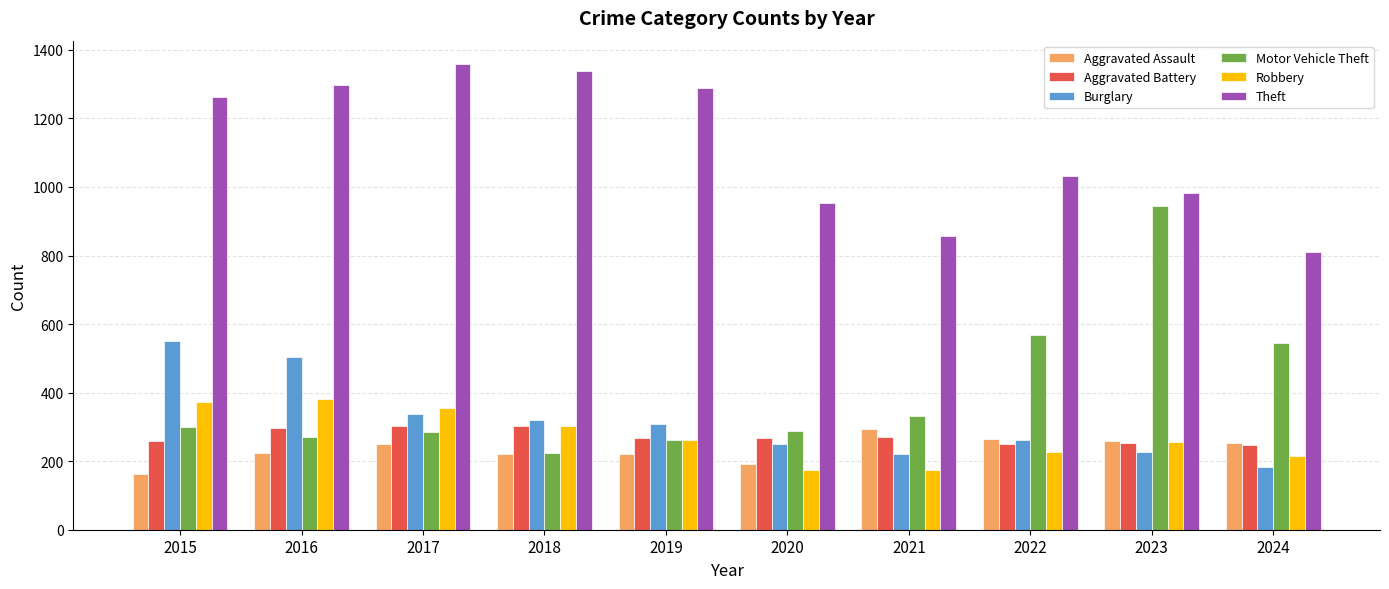

Which series changed the most between 2020 and 2024?

Motor Vehicle Theft